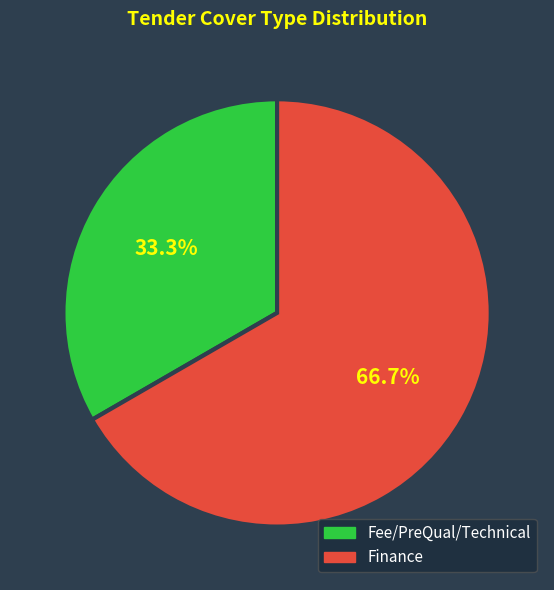

To the nearest percent, what portion does Finance represent?

67%